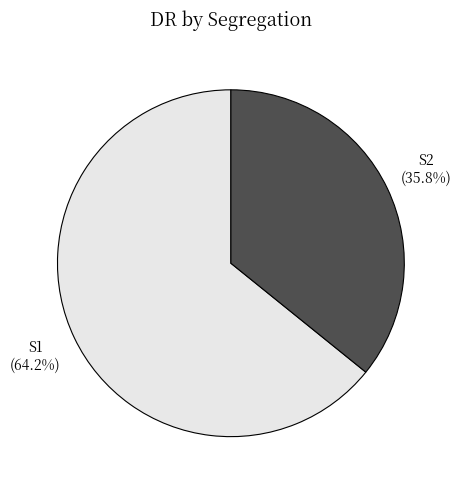

Count the number of slices in the pie.

2